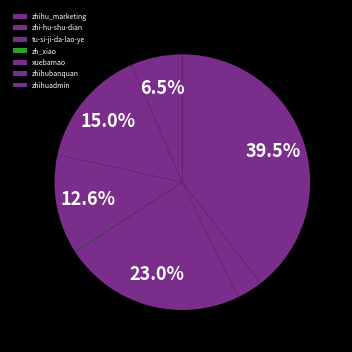

Between zh_xiao and tu-si-ji-da-lao-ye, which is larger?

tu-si-ji-da-lao-ye